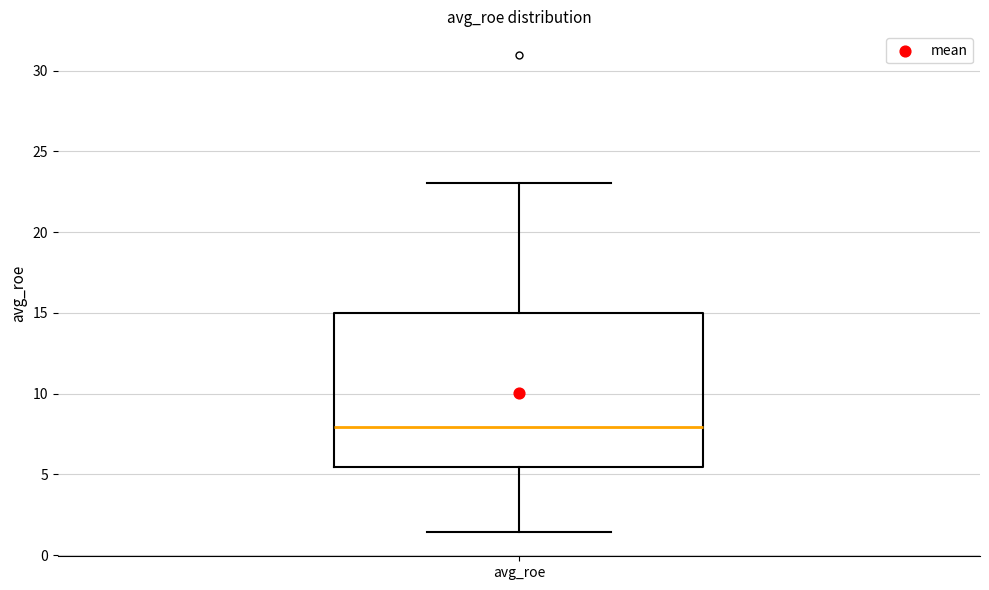

Where is the upper edge of the box for avg_roe on the y-axis? The values are not printed on the chart, so give them approximately, as read against the axis.

15.0